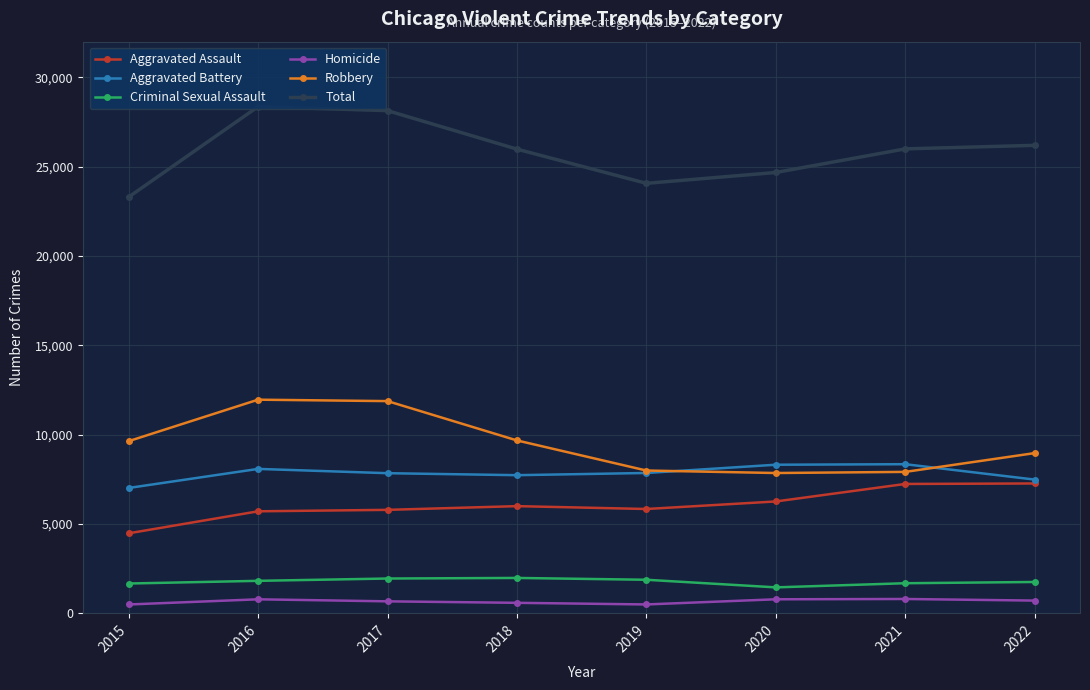

What value does the Criminal Sexual Assault series have at 2022?

1756